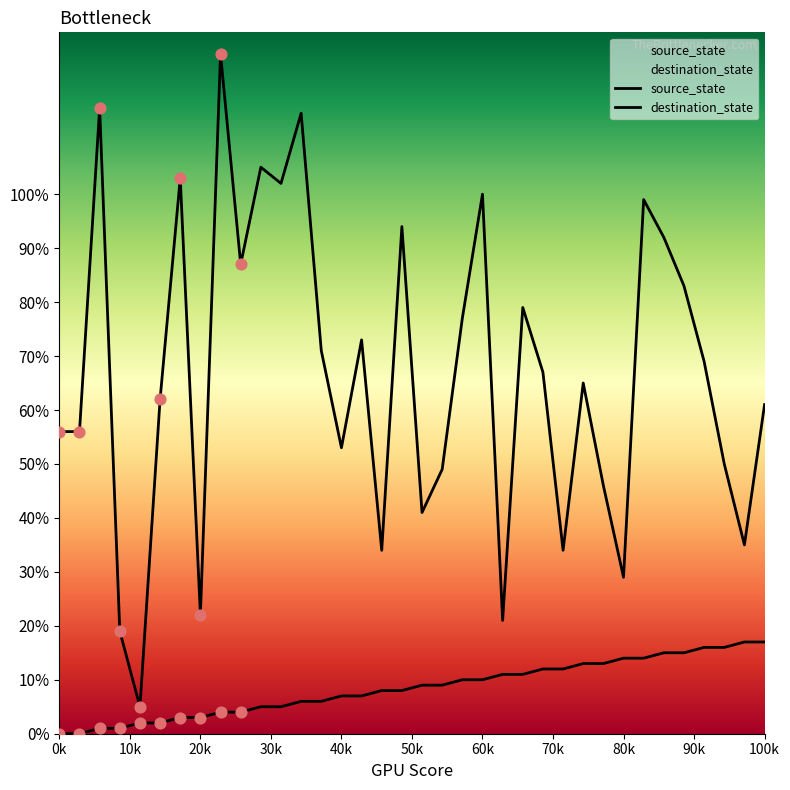

Is the value of destination_state at 13 greater than the value of source_state at 15?

Yes